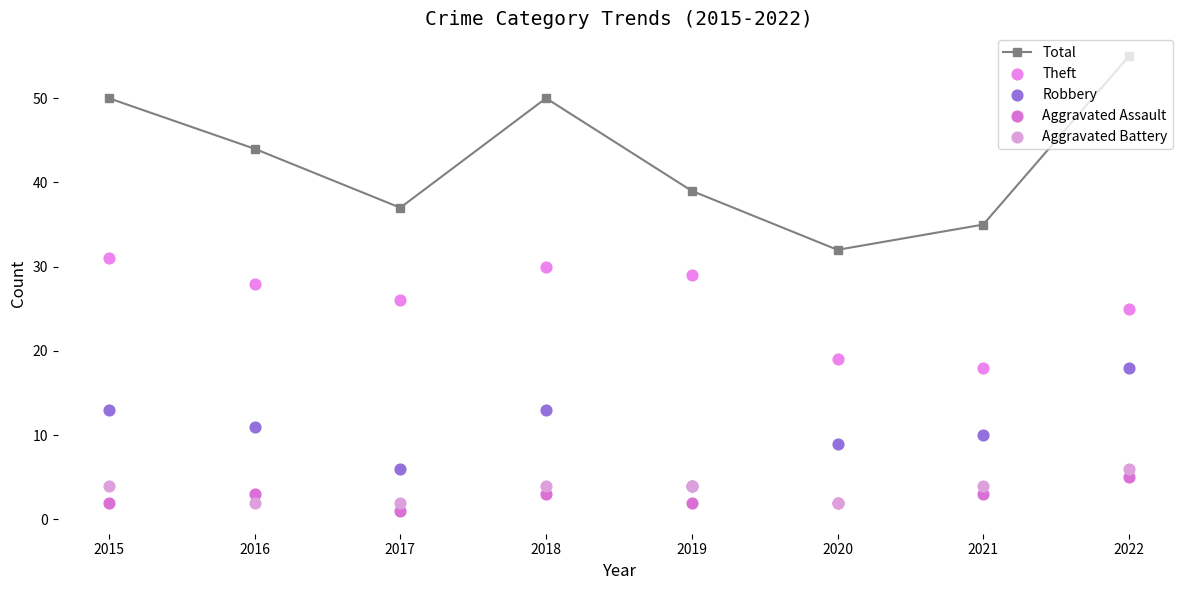

What are all the series names shown in the legend?

Total, Theft, Robbery, Aggravated Assault, Aggravated Battery